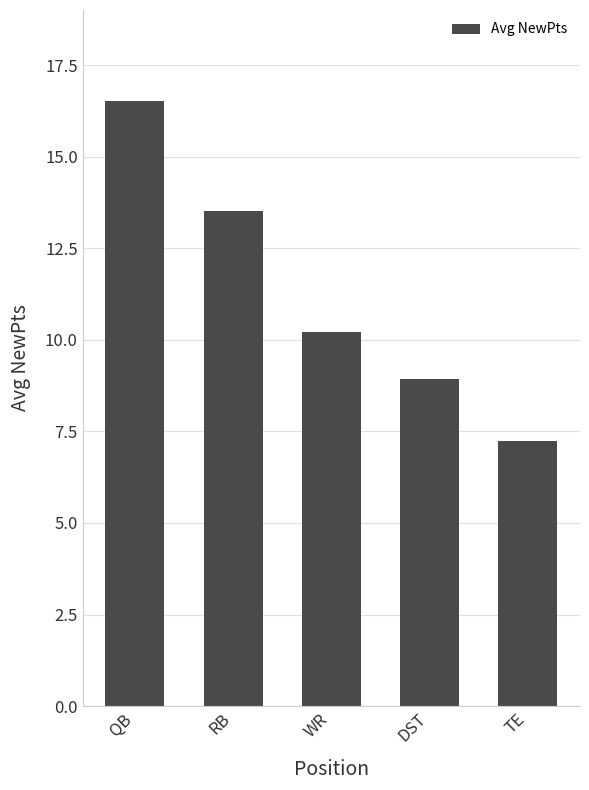

What is the smallest value displayed?

7.2